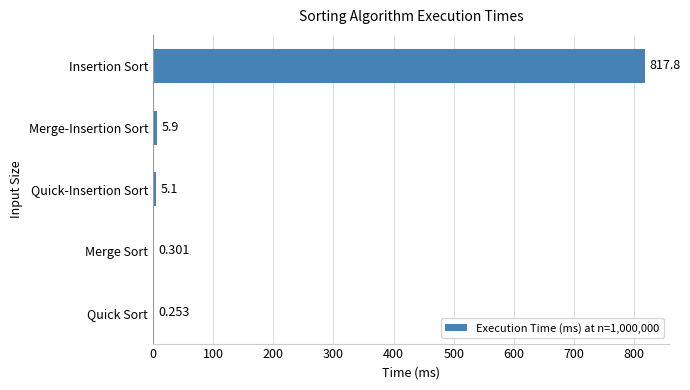

Count the number of categories in the chart.

5